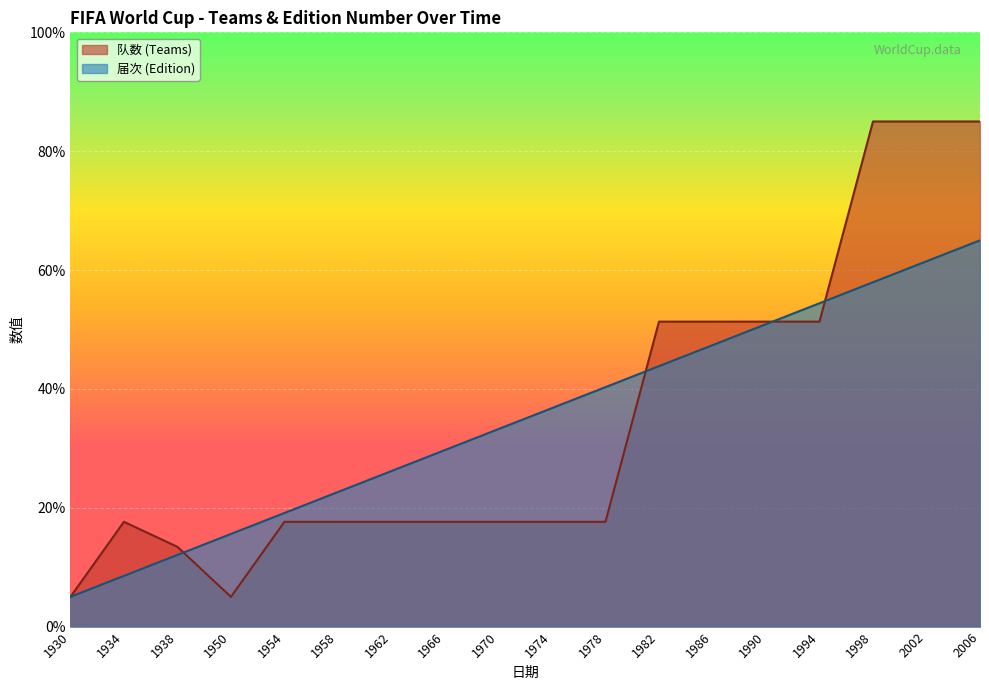

The value of 届次 at 1962 is 26.2. True or false?

True